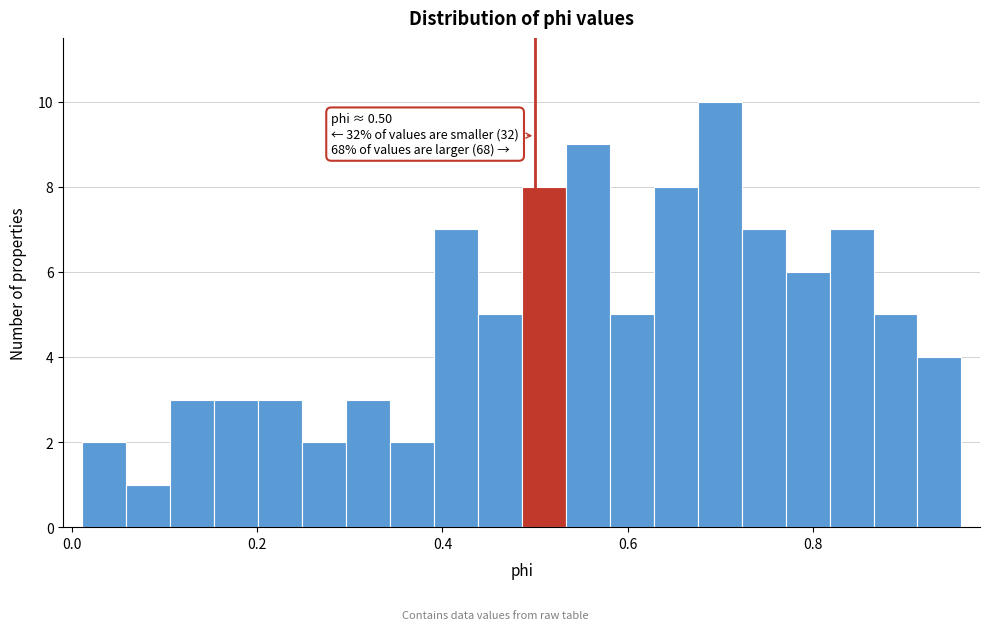

Read against the x-axis, roughly where is the centre of the tallest bar?

0.70